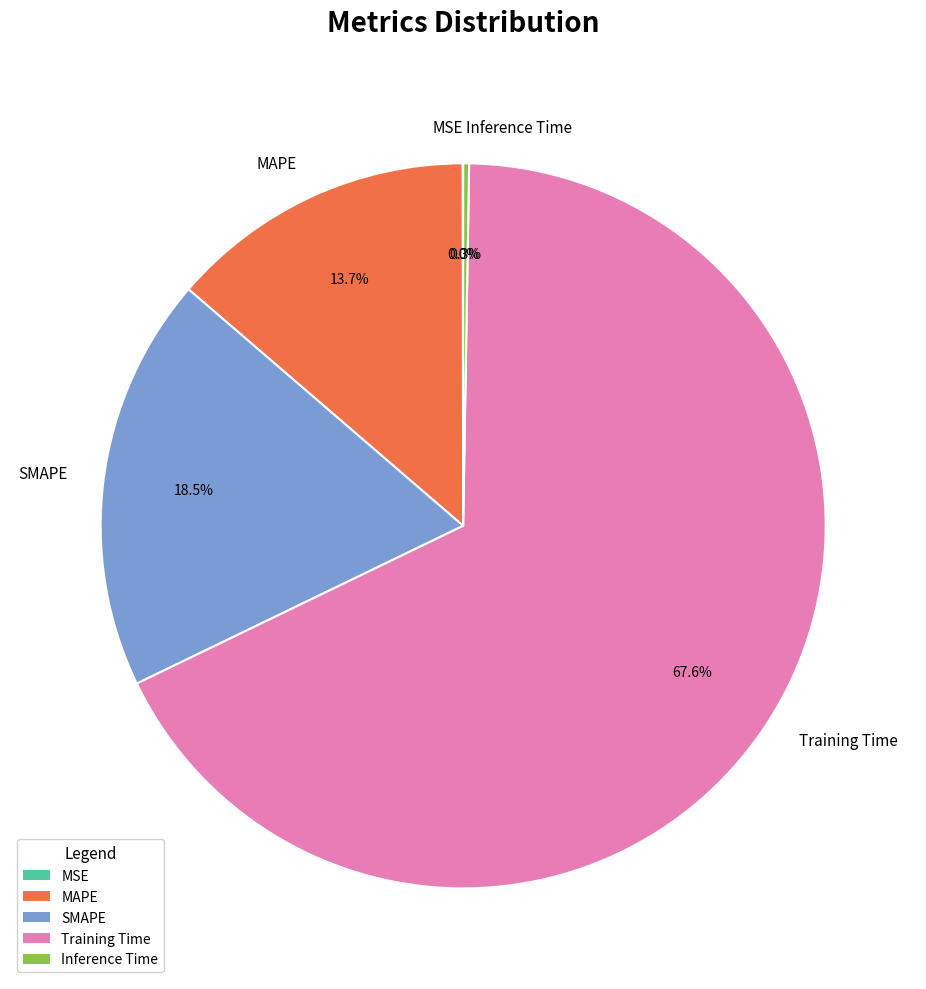

Which category has the biggest portion of the pie?

Training Time